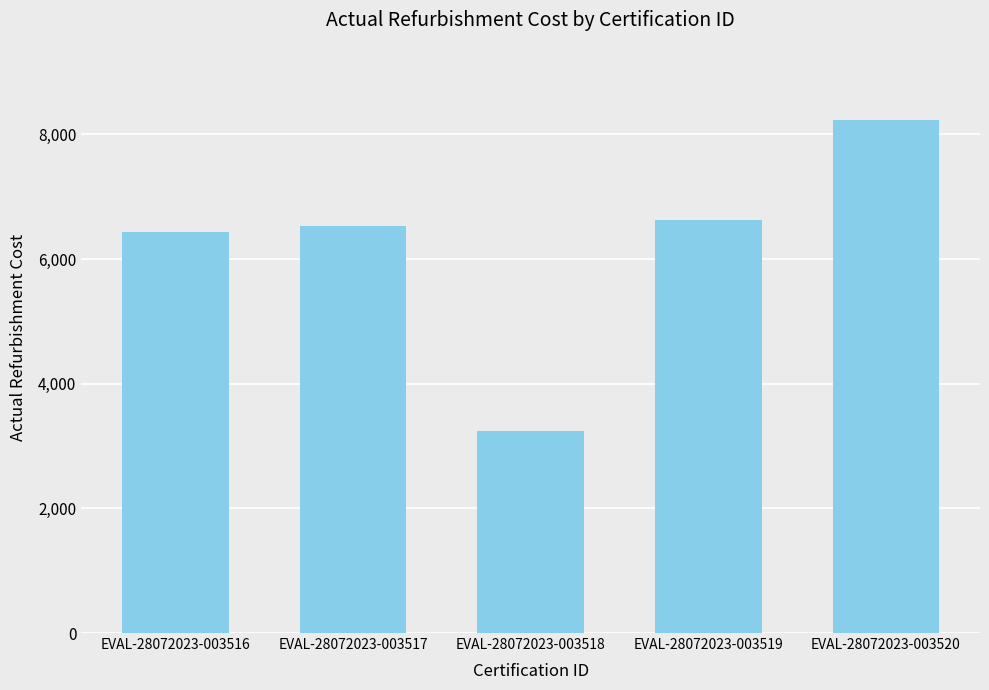

Read the value at EVAL-28072023-003516.

6433.7